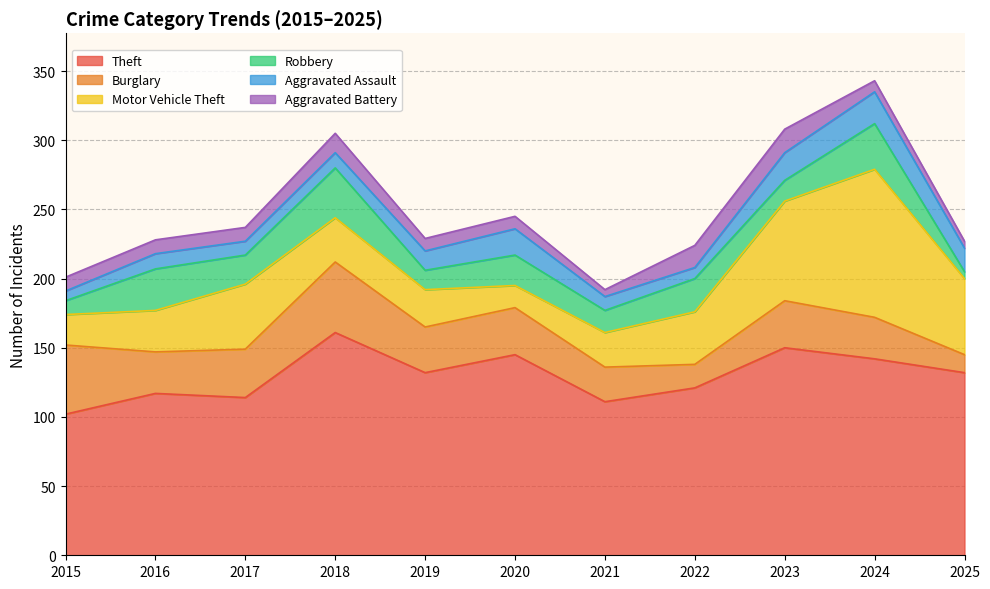

What is the sum of the Motor Vehicle Theft values at 2017 and 2018?

79